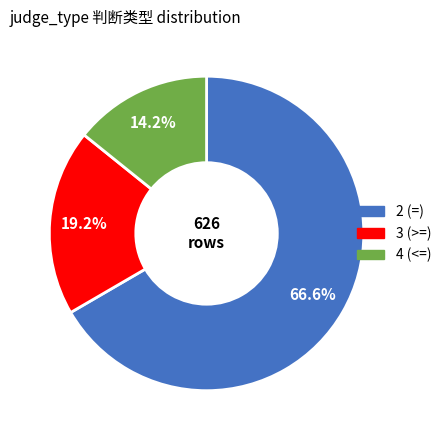

Is there any slice that represents more than half of the pie?

Yes